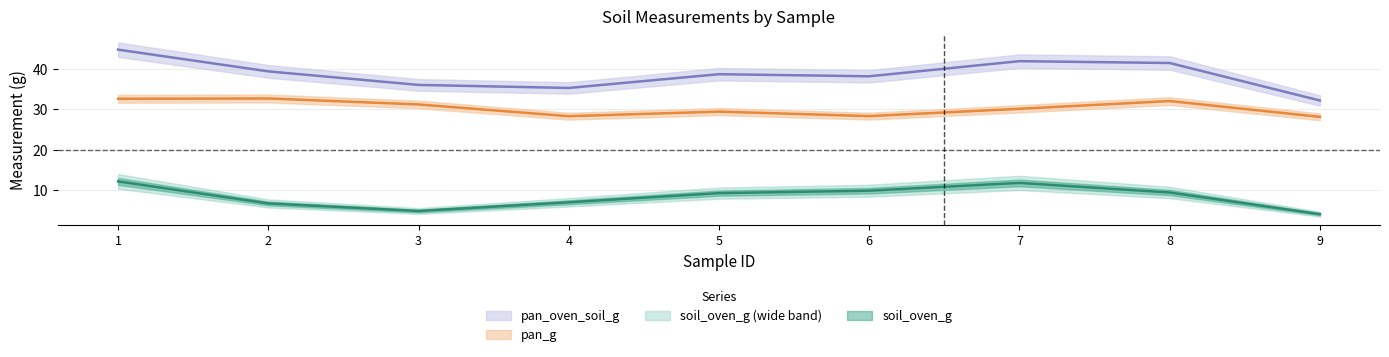

Is the value of pan_oven_soil_g at 1 greater than the value of pan_g at 5?

Yes